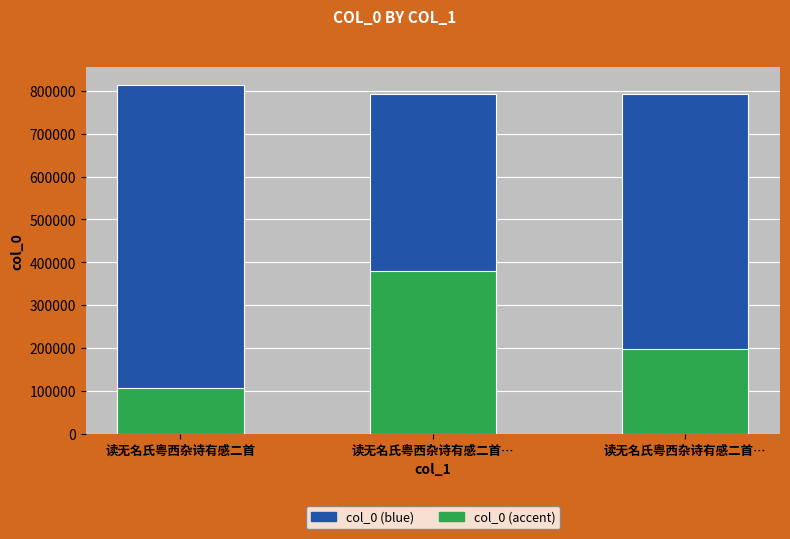

At 读无名氏粤西杂诗有感二首…, list the series in order from largest to smallest.

col_0 (blue), col_0 (accent)